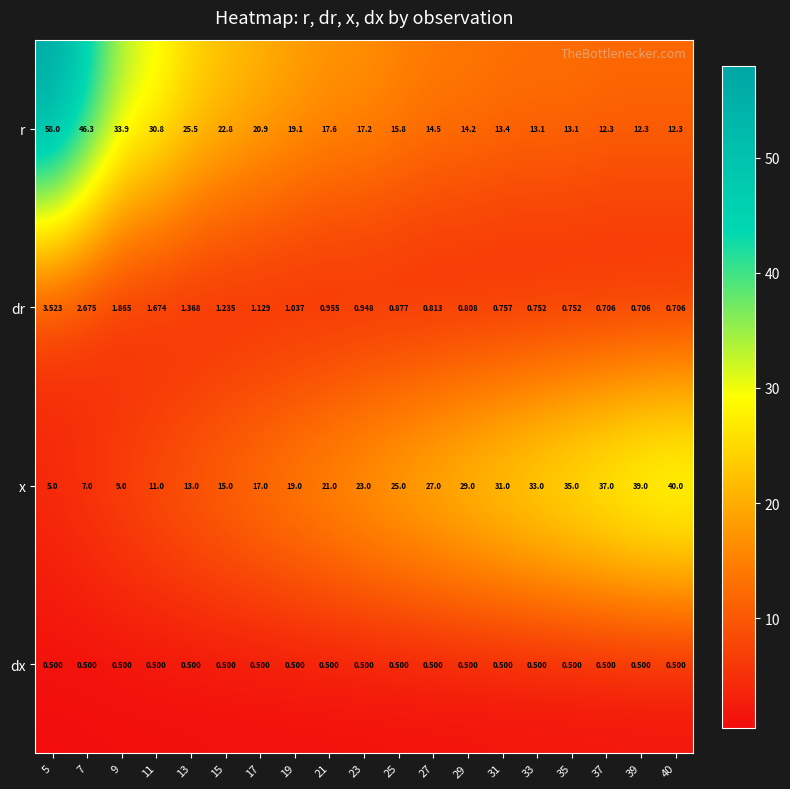

What is the difference between the highest and lowest values at 33?

32.5